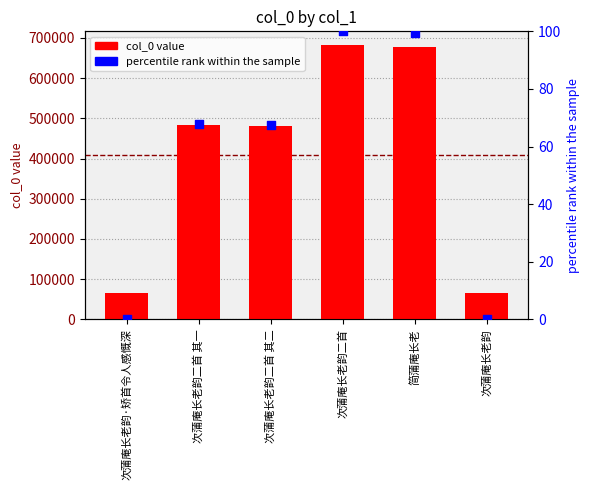

Which series contains the lowest Y value?

percentile rank within the sample